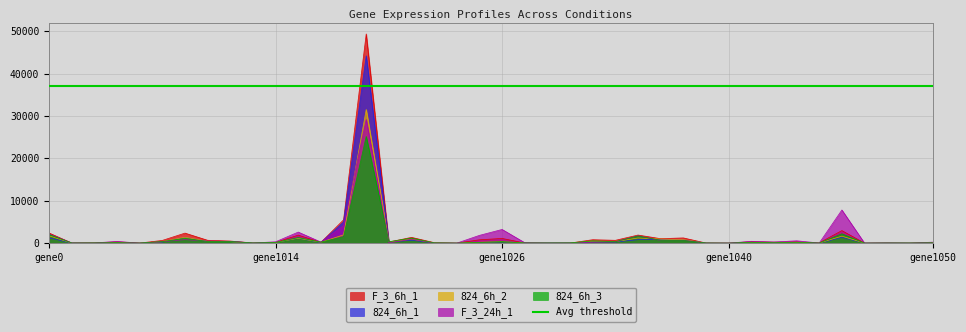

What is the difference between the maximum and second lowest values in the 824_6h_3 series?

25173.1